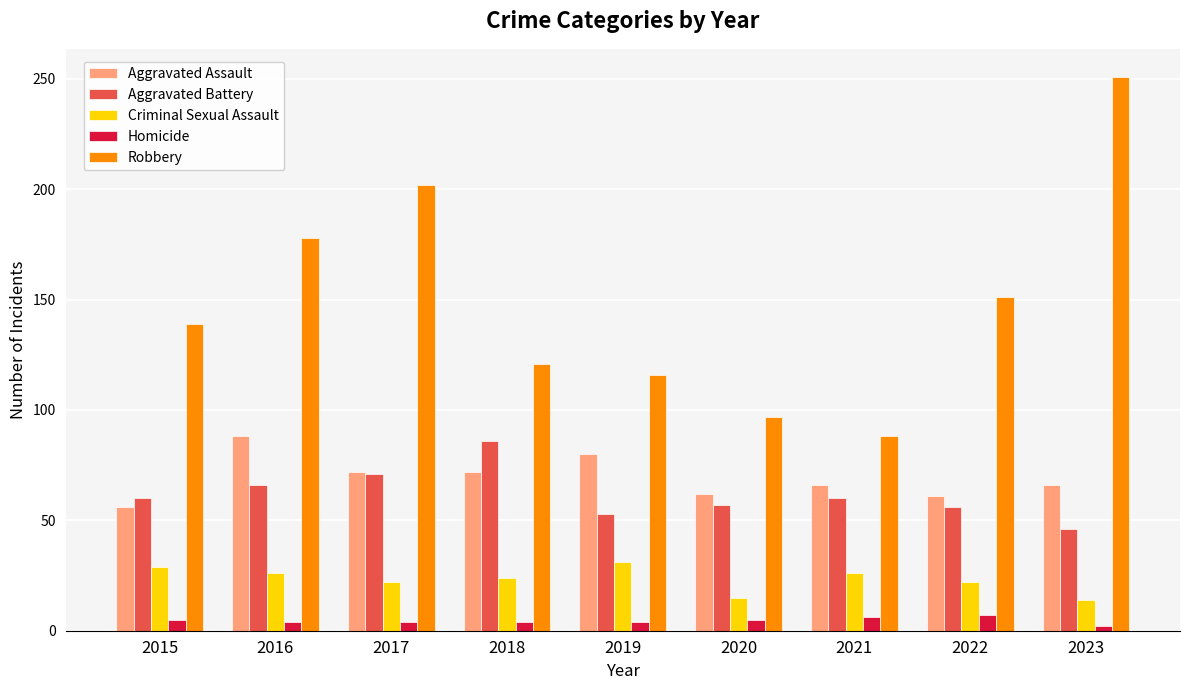

How many values in the Aggravated Battery series are below 60?

4